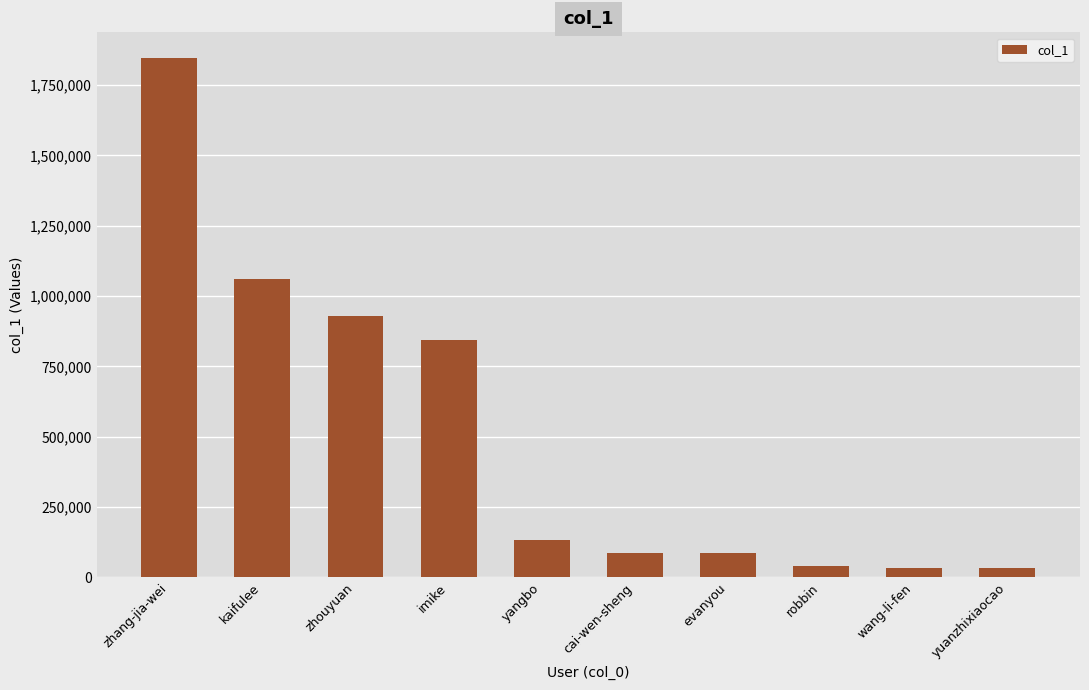

The value at zhang-jia-wei is 1845397. True or false?

True